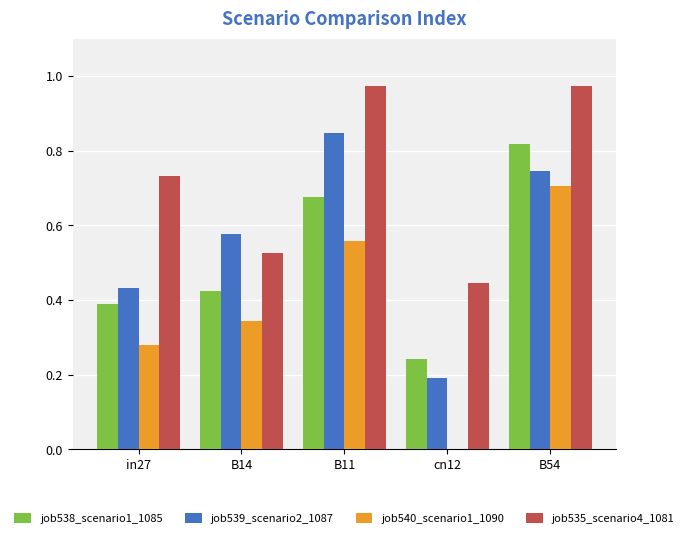

What is the total value across all series at in27?

1.8